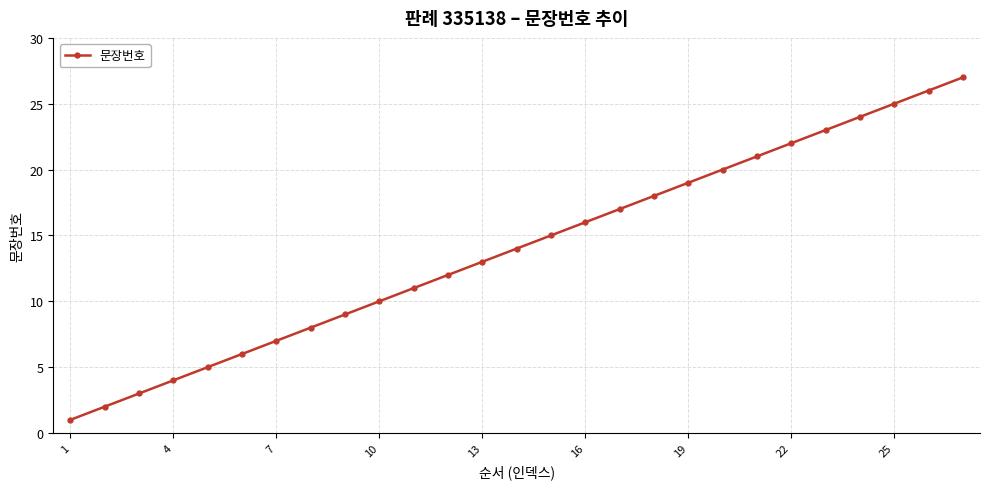

True or false: the data has more than 1 interior local peaks.

False